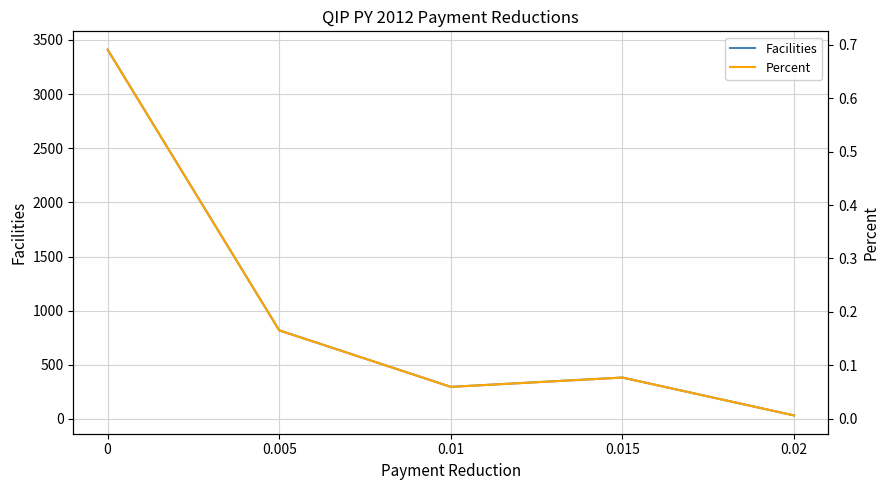

What is the difference between the Percent values at 0.02 and 0.01?

0.1